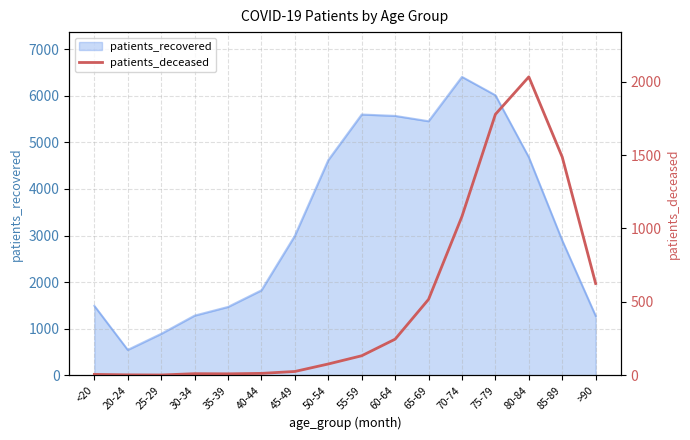

The value of patients_recovered at 65-69 is 5454. True or false?

True